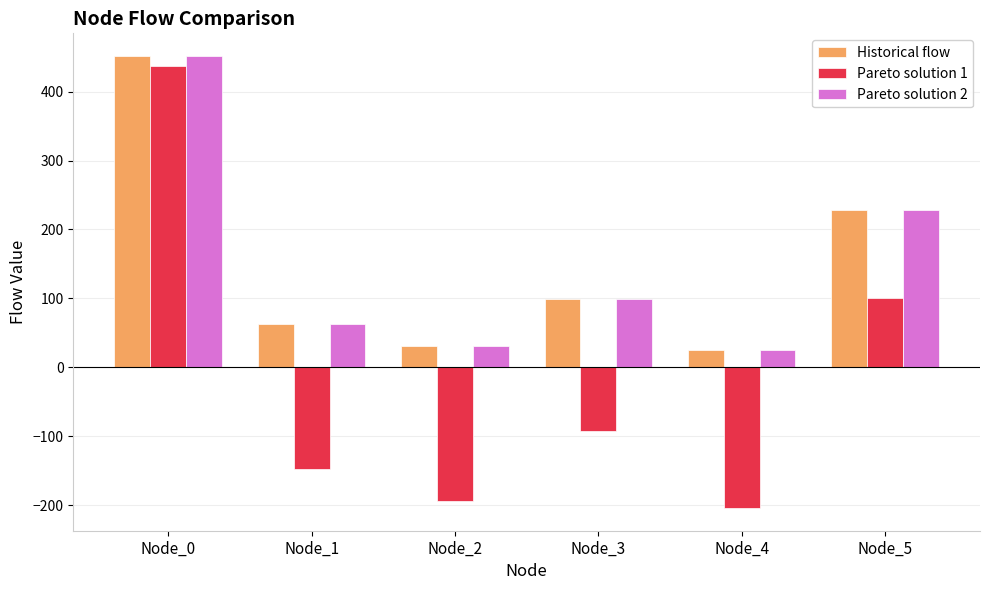

Where does the Historical flow series first go above 99?

Node_0